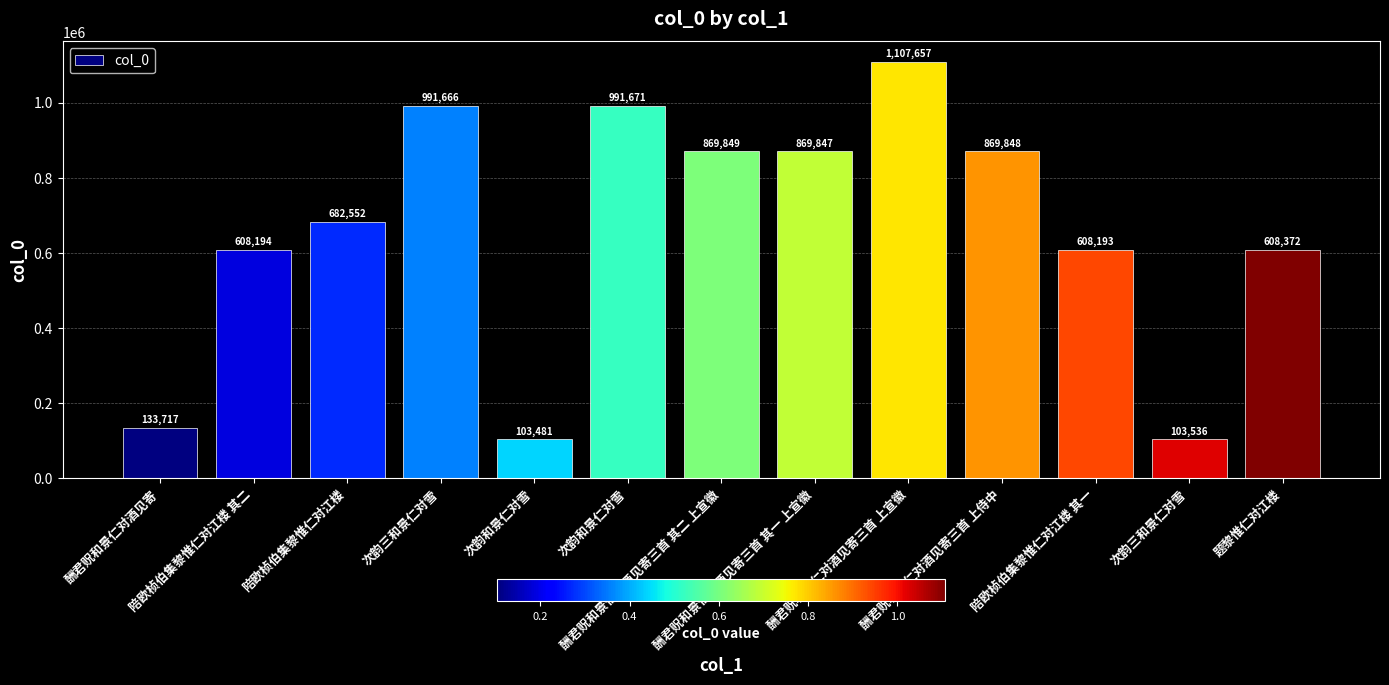

Are the bars horizontal?

No